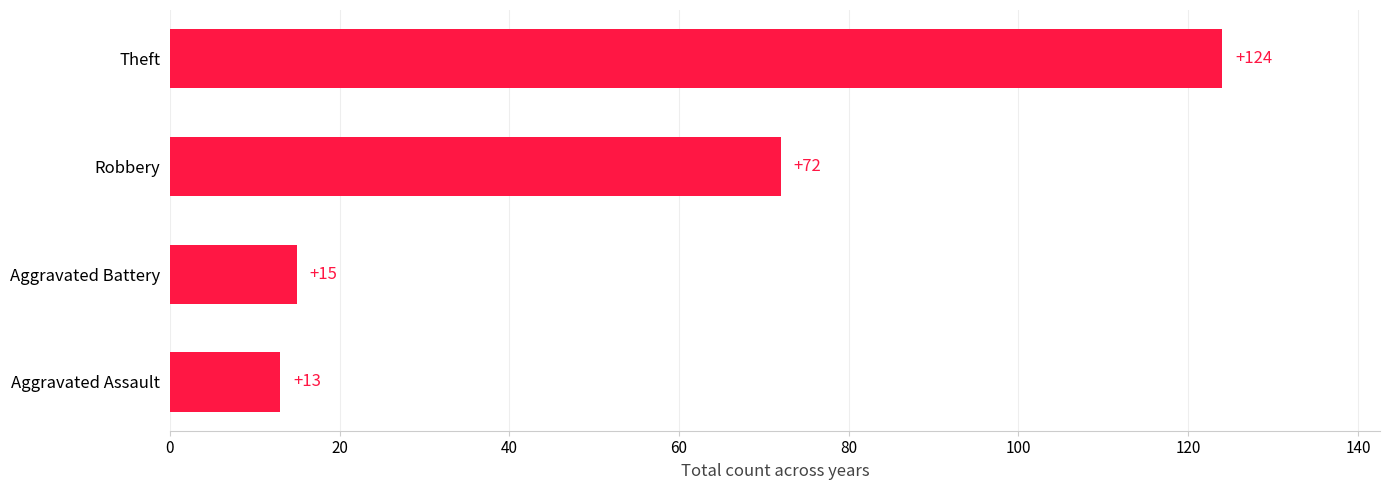

Count the number of data series in this chart.

1